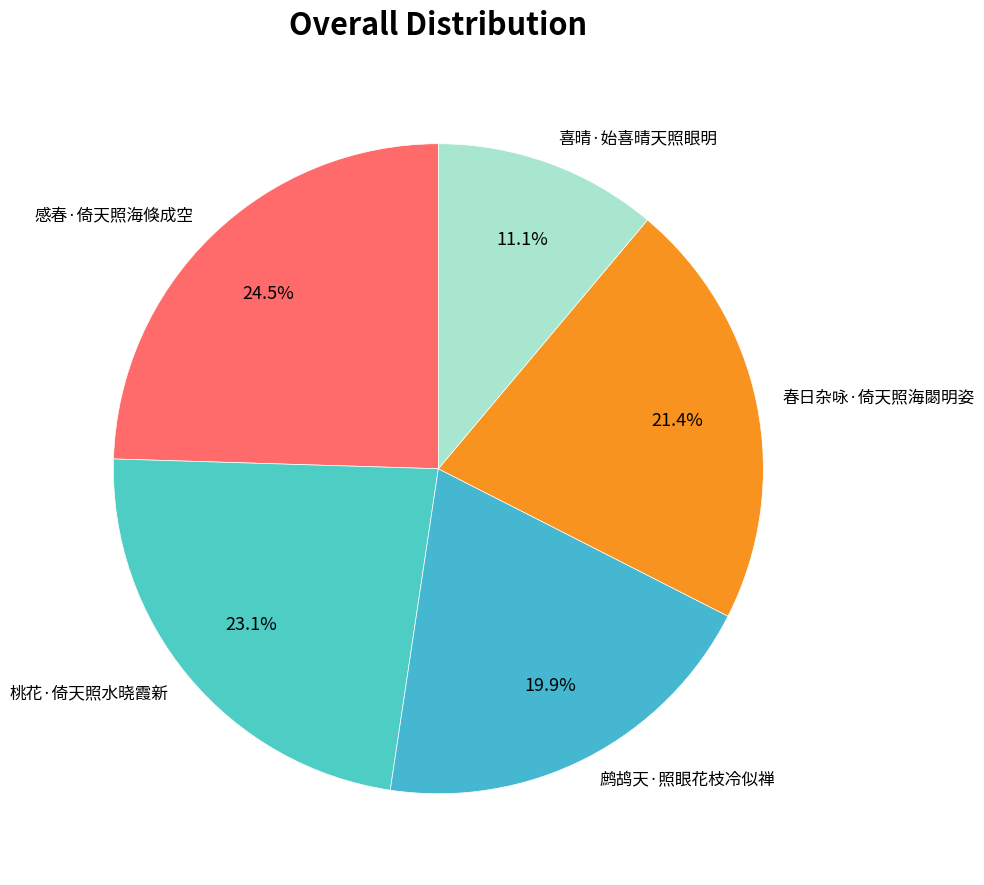

To the nearest percent, what portion does 桃花·倚天照水晓霞新 represent?

23%